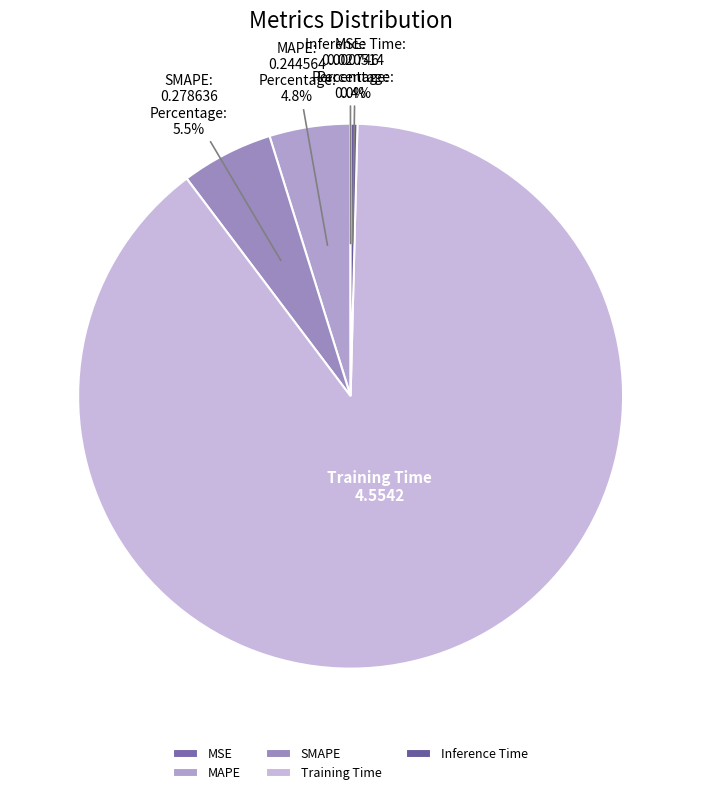

What is the largest slice in the pie chart?

Training Time